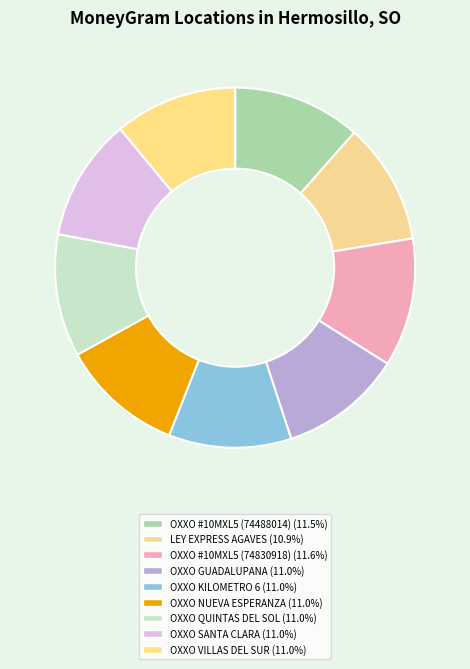

Is there any slice that represents more than half of the pie?

No